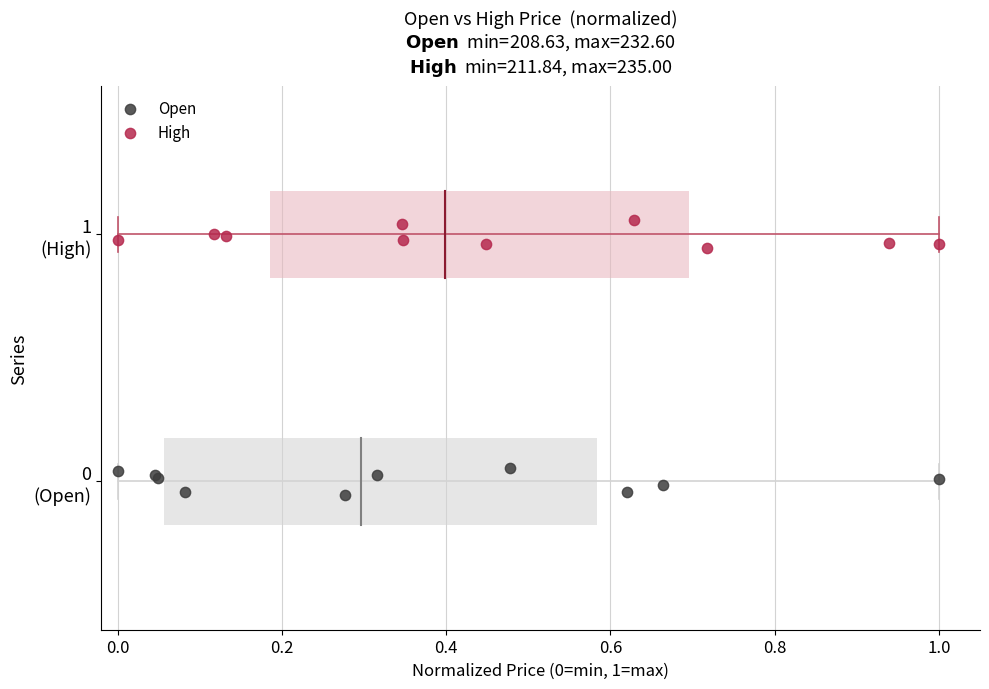

Which series reaches the maximum Y coordinate?

High